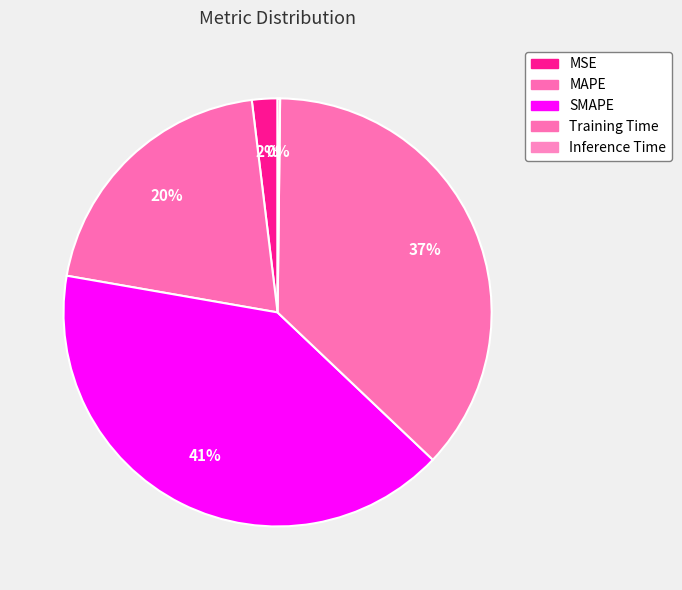

Rank the categories by value from highest to lowest.

SMAPE, Training Time, MAPE, MSE, Inference Time